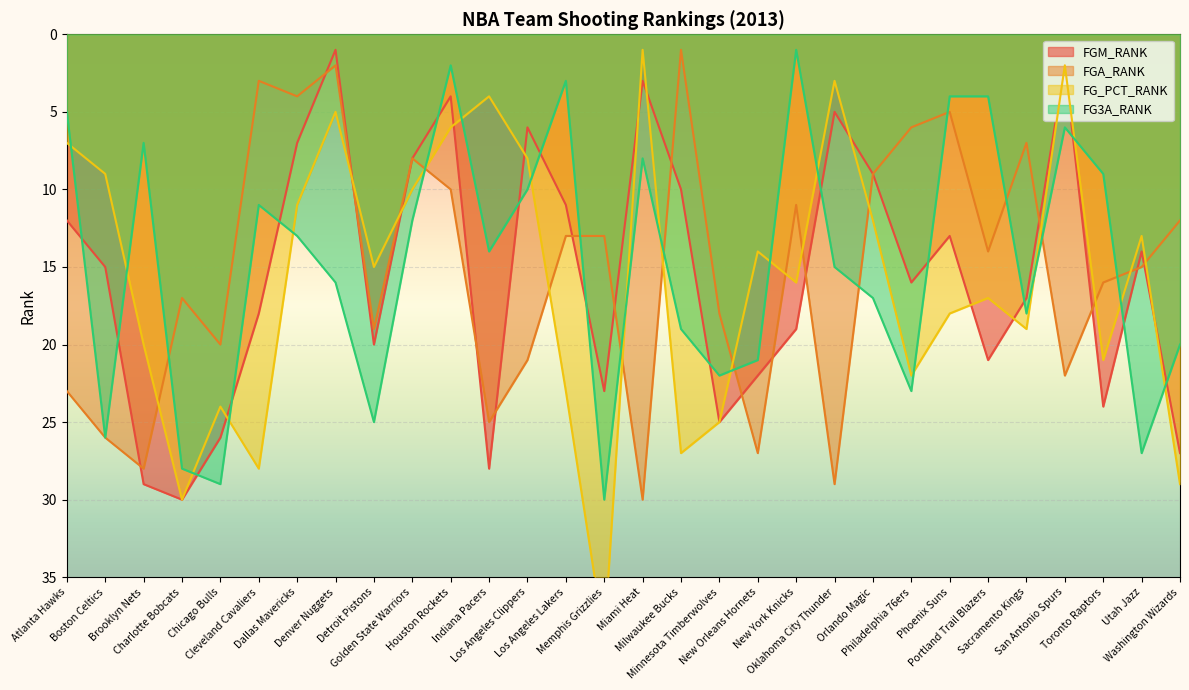

At which category does FGA_RANK reach its first local peak?

Brooklyn Nets